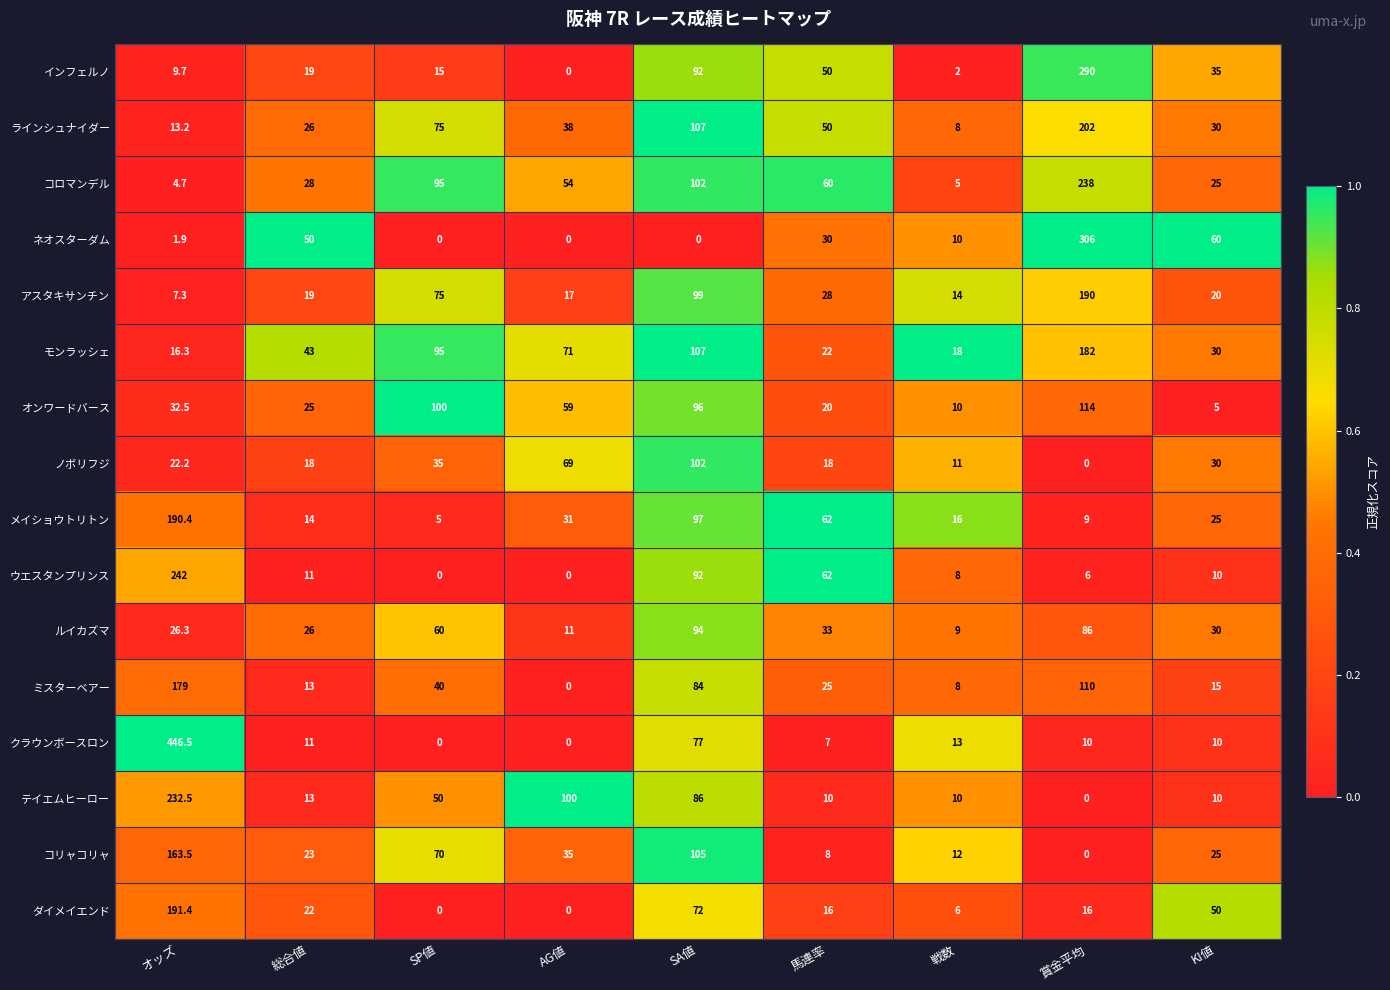

Is it true that ネオスターダム equals 30.0 at 馬連率?

True